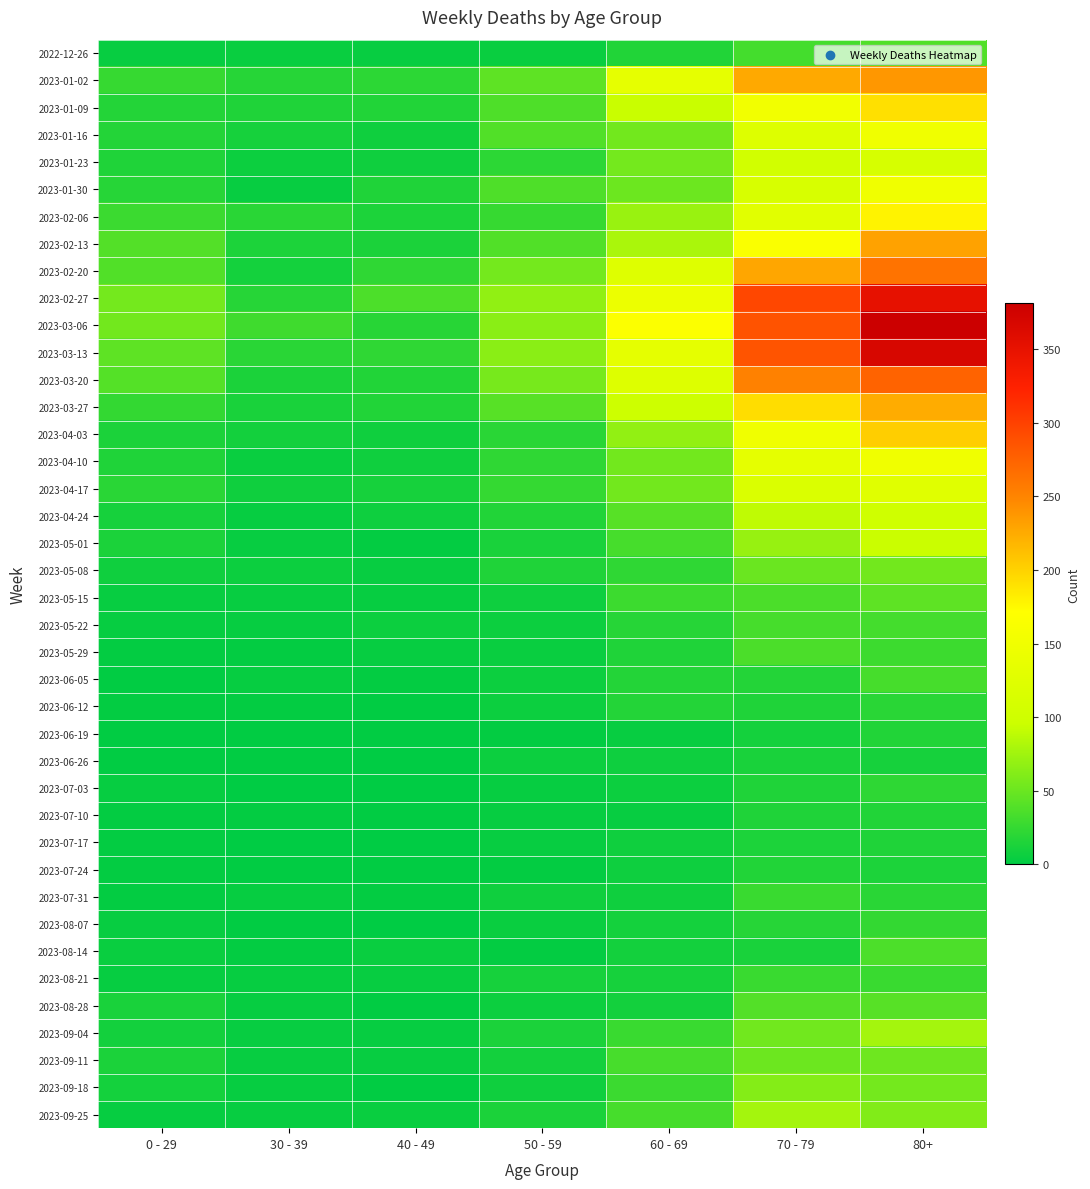

Rank the series at 80+ from lowest to highest value.

2023-06-26, 2023-07-24, 2023-07-17, 2023-06-19, 2023-07-10, 2023-06-12, 2023-07-31, 2023-07-03, 2023-08-07, 2023-08-21, 2023-05-29, 2023-05-22, 2023-06-05, 2023-08-14, 2022-12-26, 2023-08-28, 2023-05-15, 2023-09-11, 2023-05-08, 2023-09-18, 2023-09-25, 2023-09-04, 2023-05-01, 2023-04-24, 2023-01-23, 2023-04-17, 2023-01-30, 2023-04-10, 2023-01-16, 2023-02-06, 2023-01-09, 2023-04-03, 2023-03-27, 2023-02-13, 2023-01-02, 2023-02-20, 2023-03-20, 2023-02-27, 2023-03-13, 2023-03-06